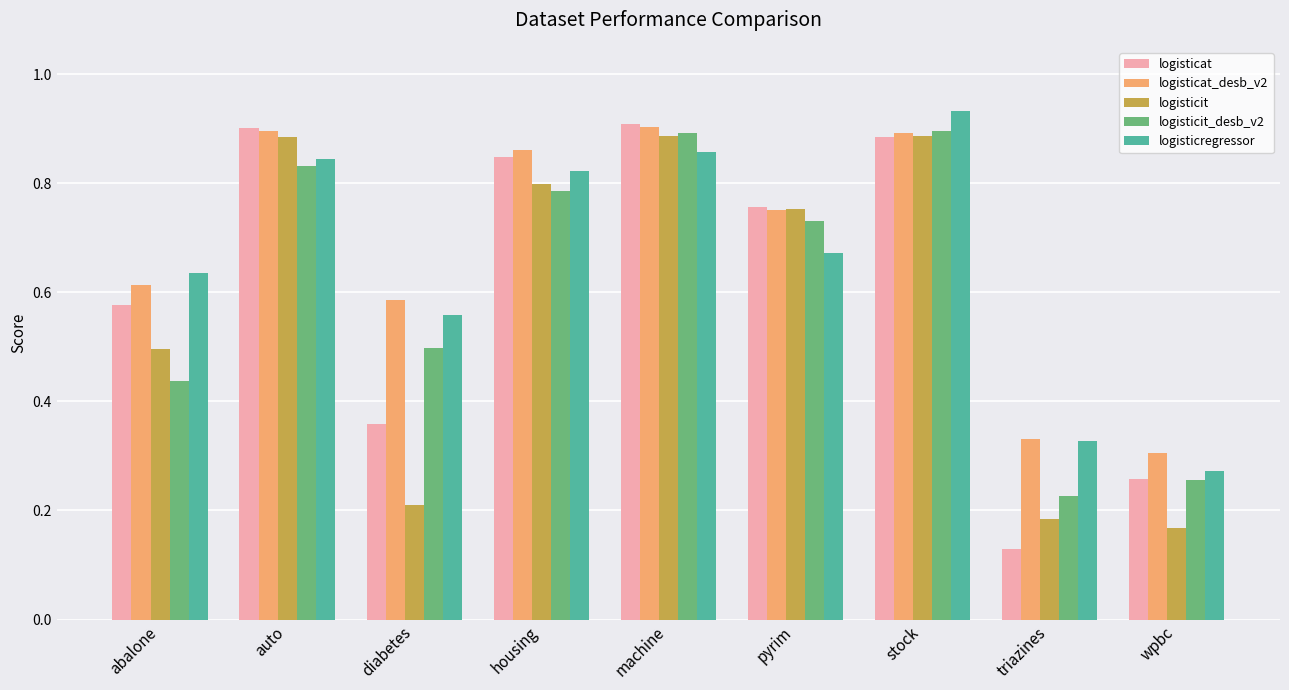

Which category has the lowest value in the logisticat_desb_v2 series?

wpbc